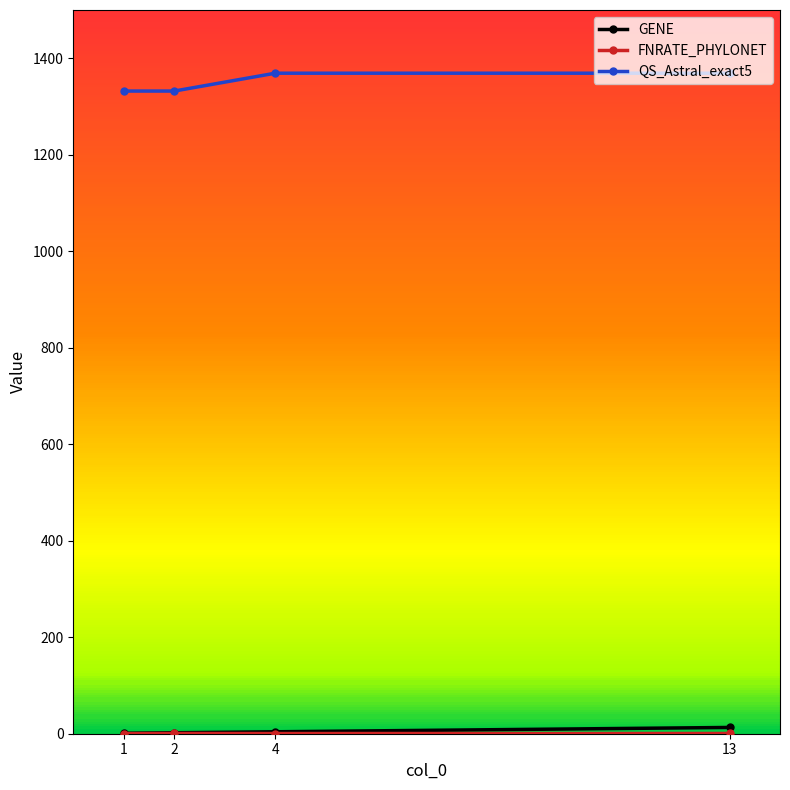

What is the highest value of the QS_Astral_exact5 series?

1369.0